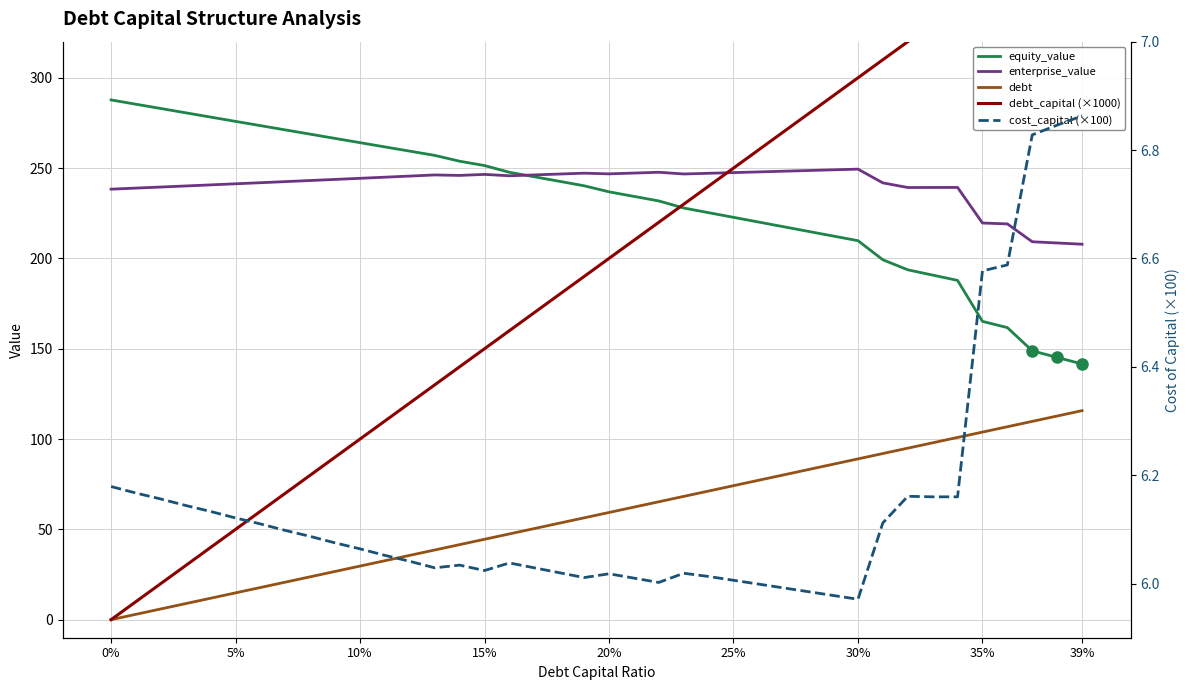

True or false: debt and debt_capital (×1000) intersect in this chart.

False